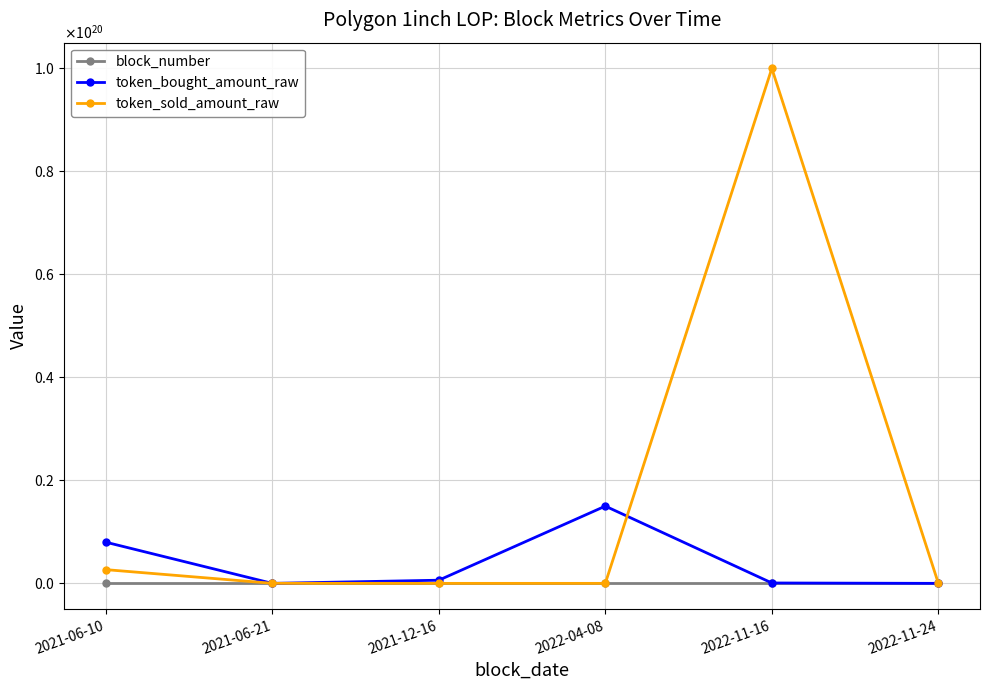

At which category does token_bought_amount_raw reach its first local valley?

2021-06-21